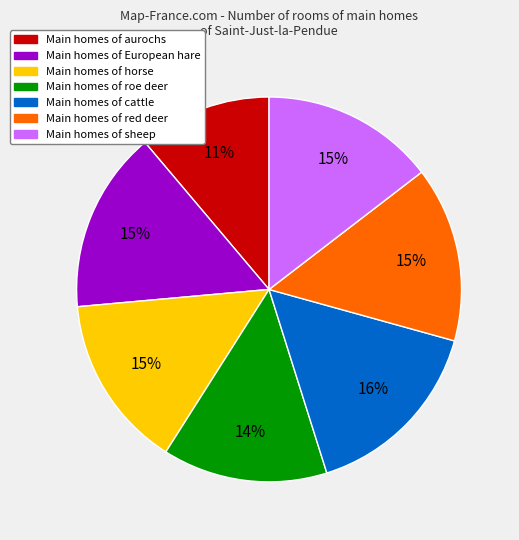

To the nearest percent, what is the difference between the largest and smallest slice percentages?

5%